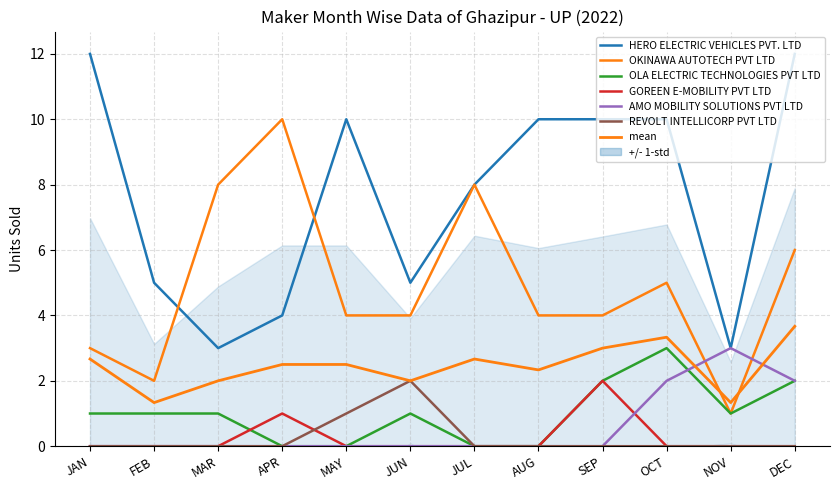

Is this an area chart (filled region under the line)?

No